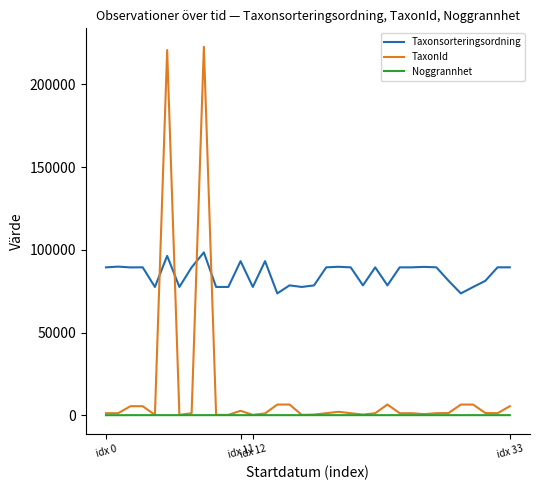

True or false: Taxonsorteringsordning and Noggrannhet intersect in this chart.

False